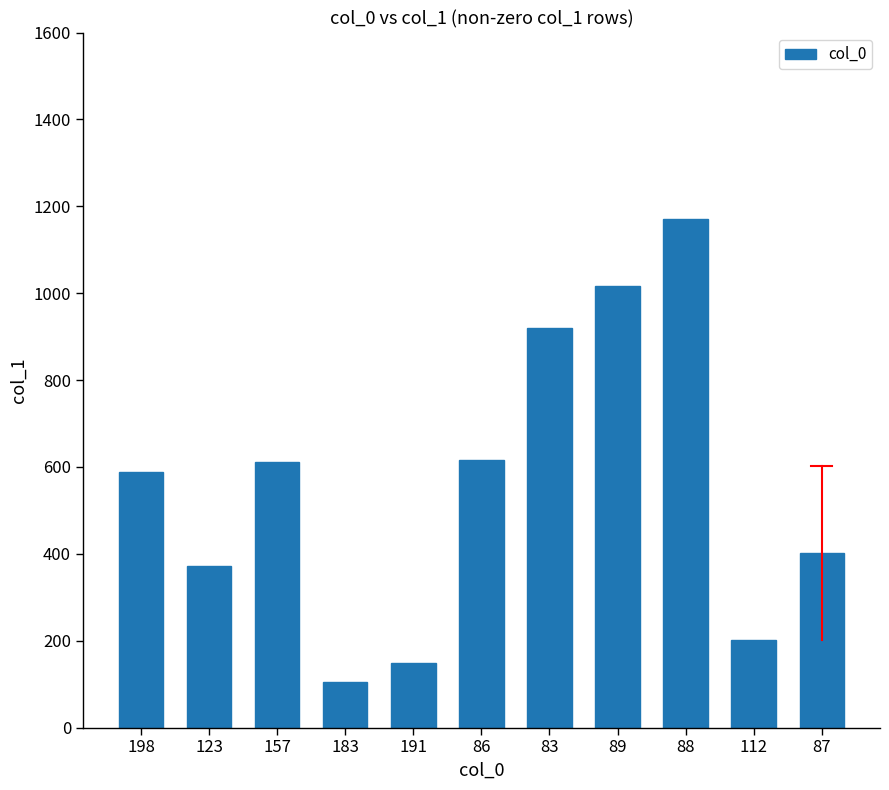

What position from the right is 87?

1